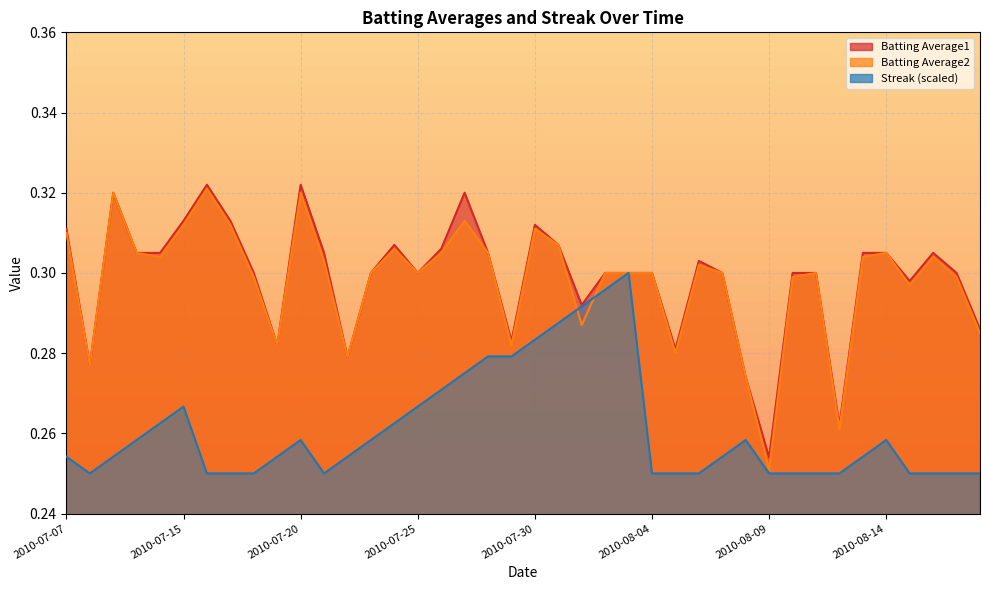

Which series has the largest range (max minus min)?

Batting Average2